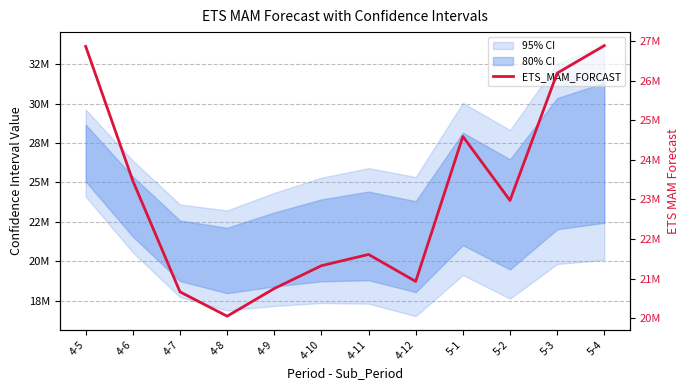

What is the value of the 1st point from the left?

26860639.6